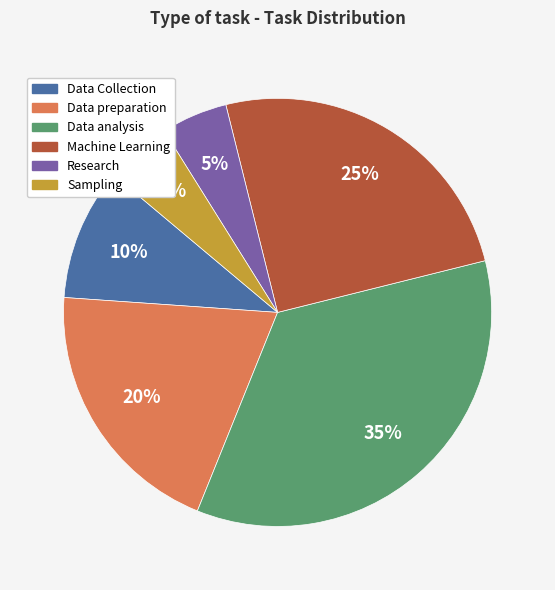

The Data preparation slice represents 20% of the pie. True or false?

True